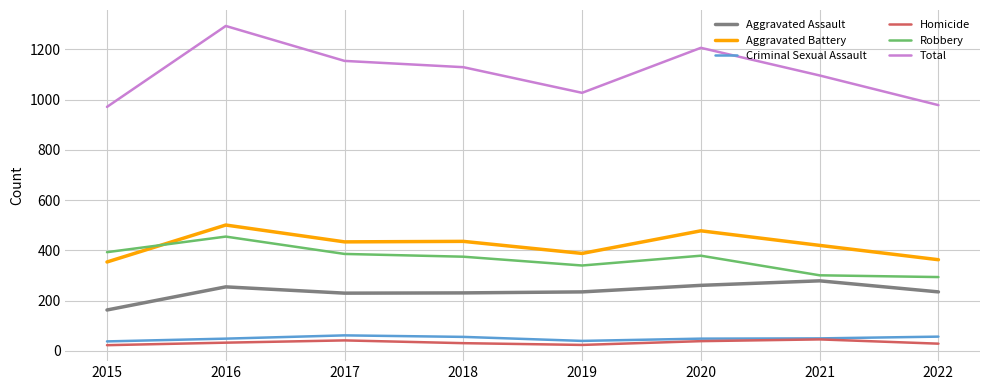

In Aggravated Assault, how many points are lower than both neighbors (excluding endpoints)?

1